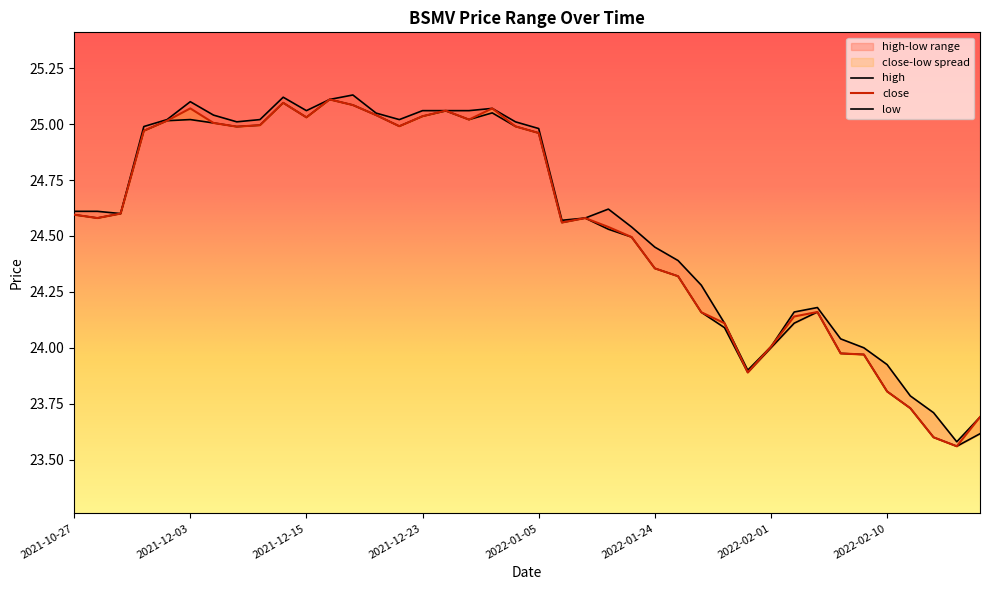

What is the highest value of the high series?

25.1